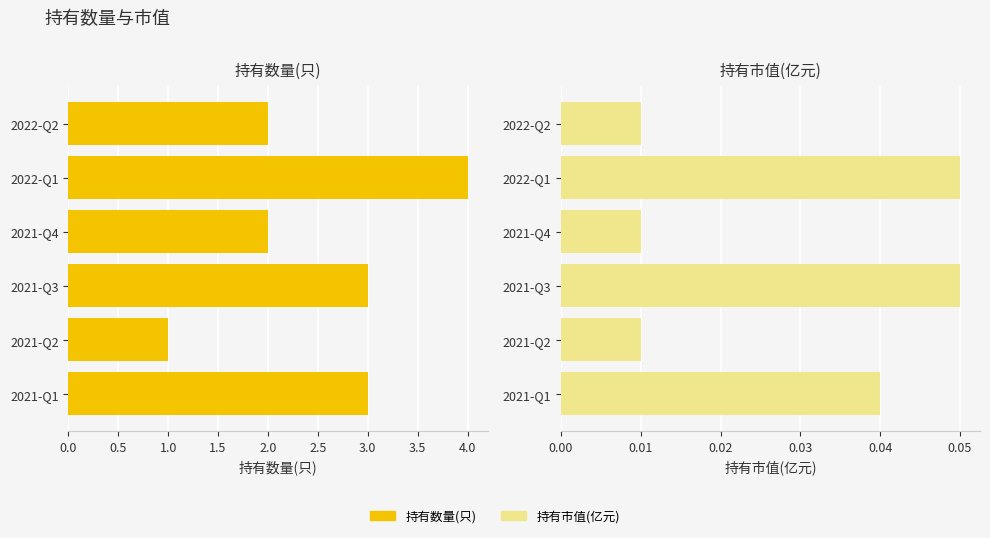

Count the number of categories in the chart.

6